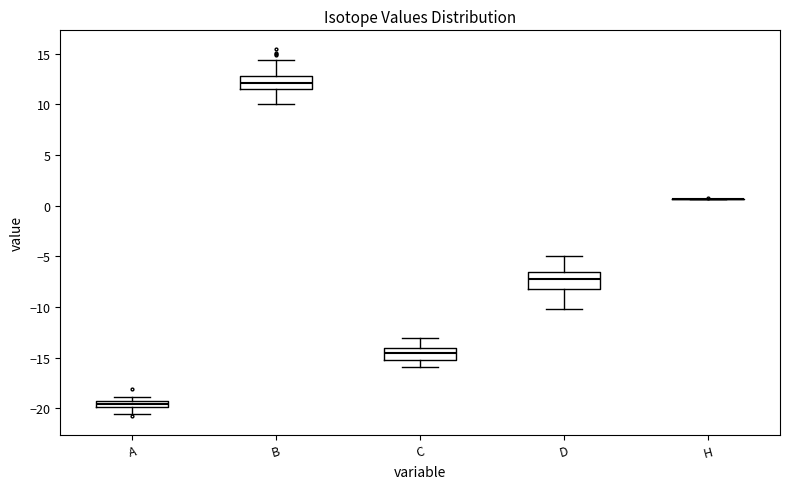

Where does the lower whisker of the box for C end on the y-axis? The values are not printed on the chart, so give them approximately, as read against the axis.

-16.0